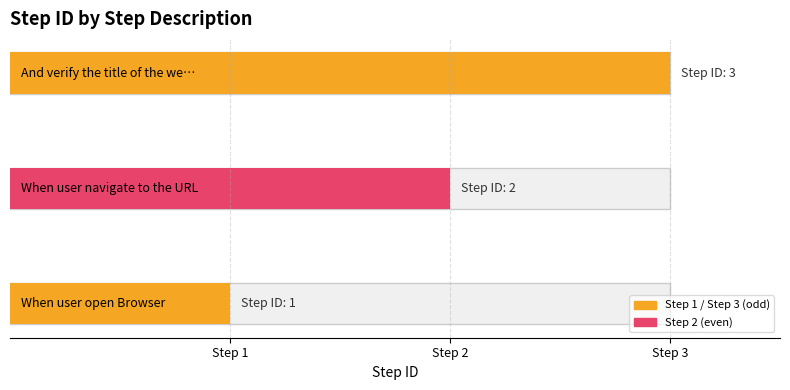

What is the maximum value shown in the chart?

3